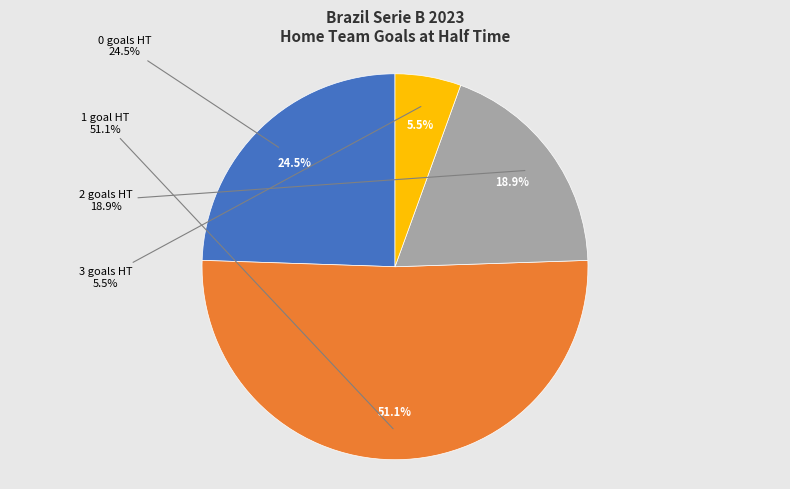

To the nearest percent, what is the difference between the largest and smallest slice percentages?

46%